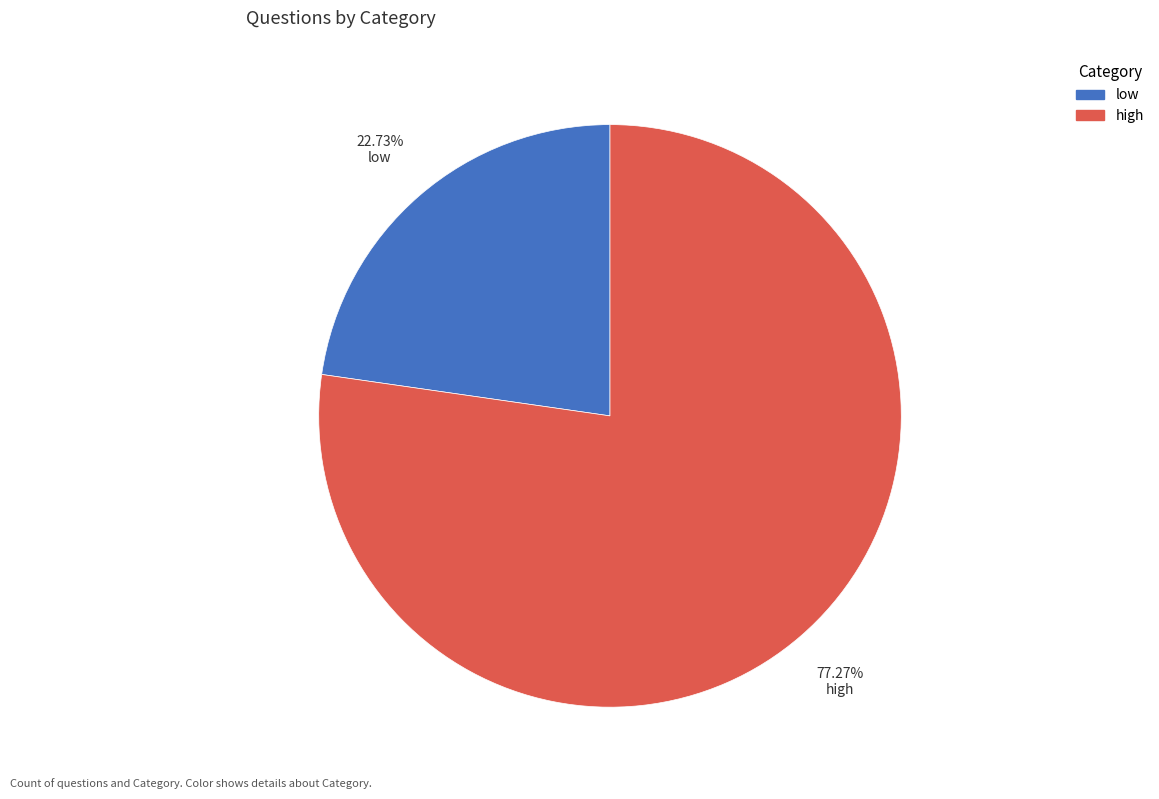

To the nearest percent, what is the average slice percentage?

50%